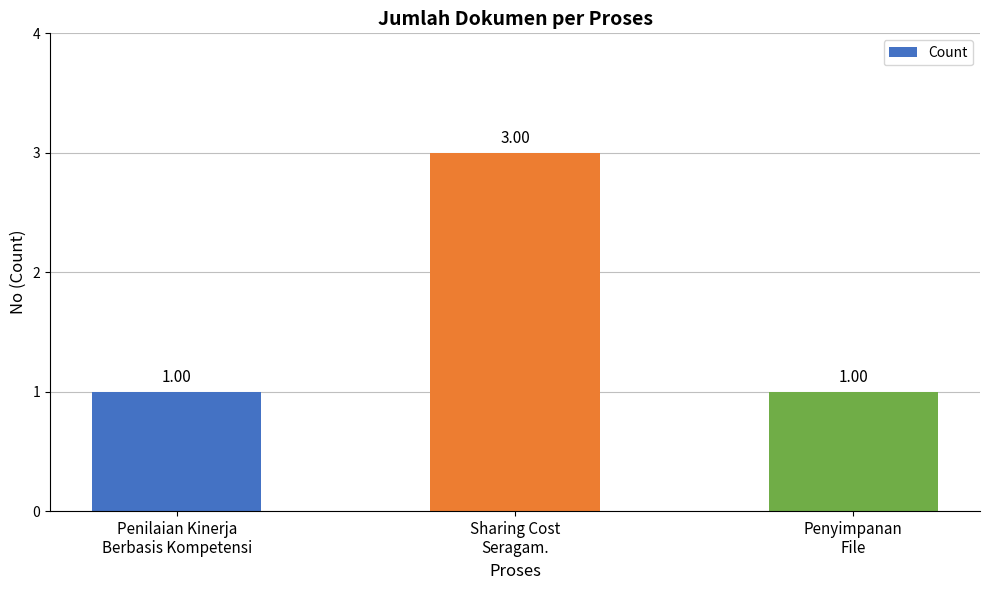

Reading left to right, list all the values displayed in this chart.

1	3	1